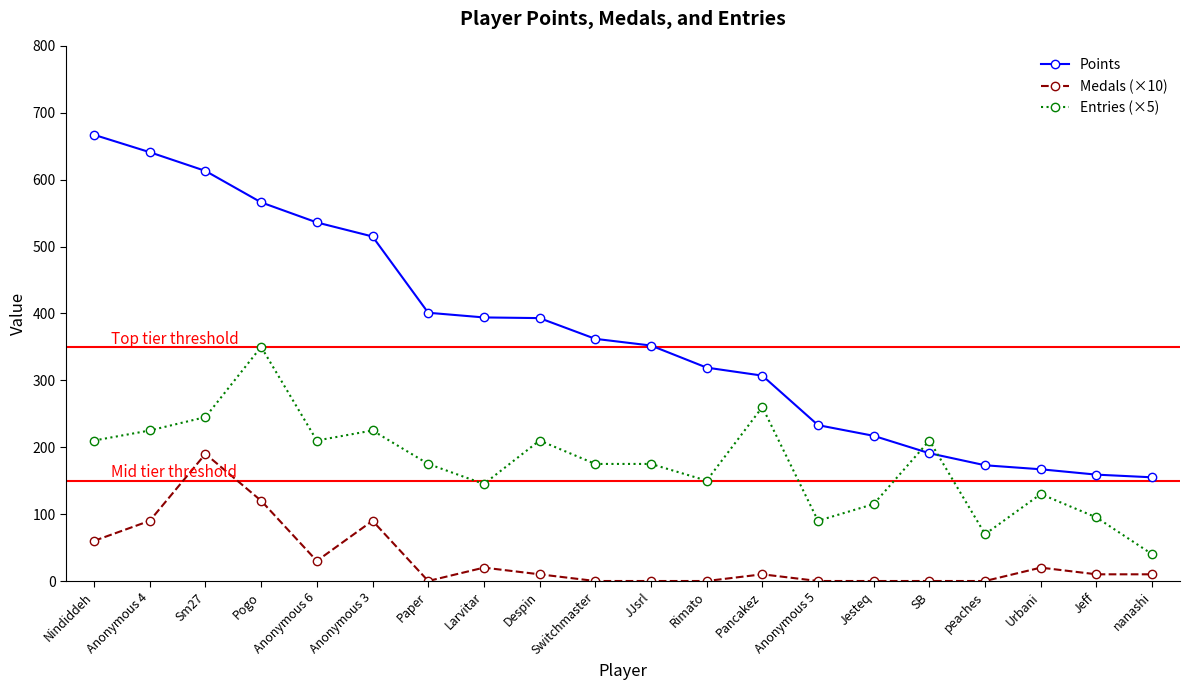

Which series has the largest range (max minus min)?

Points